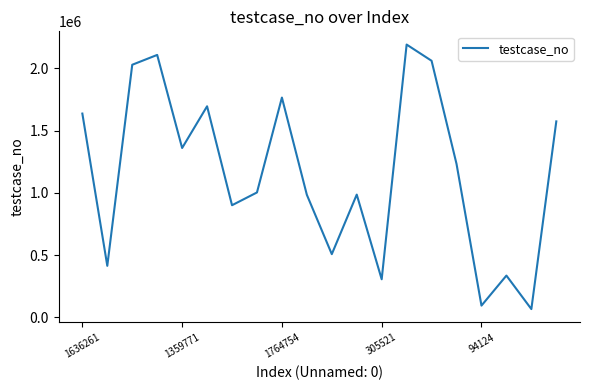

What is the minimum value shown in the chart?

66223